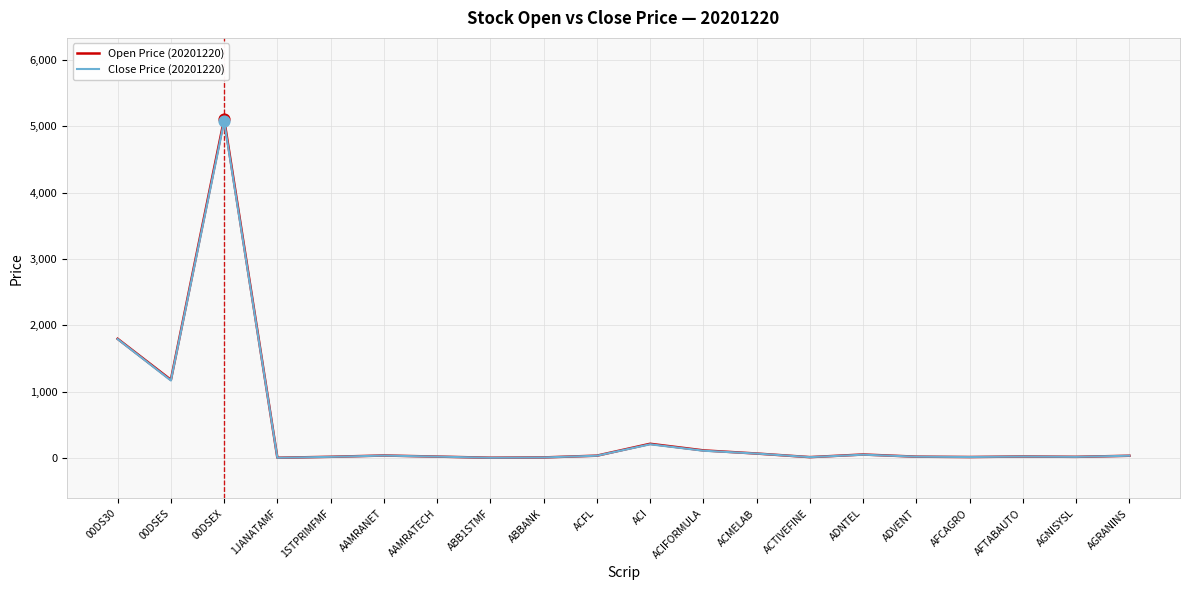

Which series has the widest spread of Y values?

Open Price (20201220)